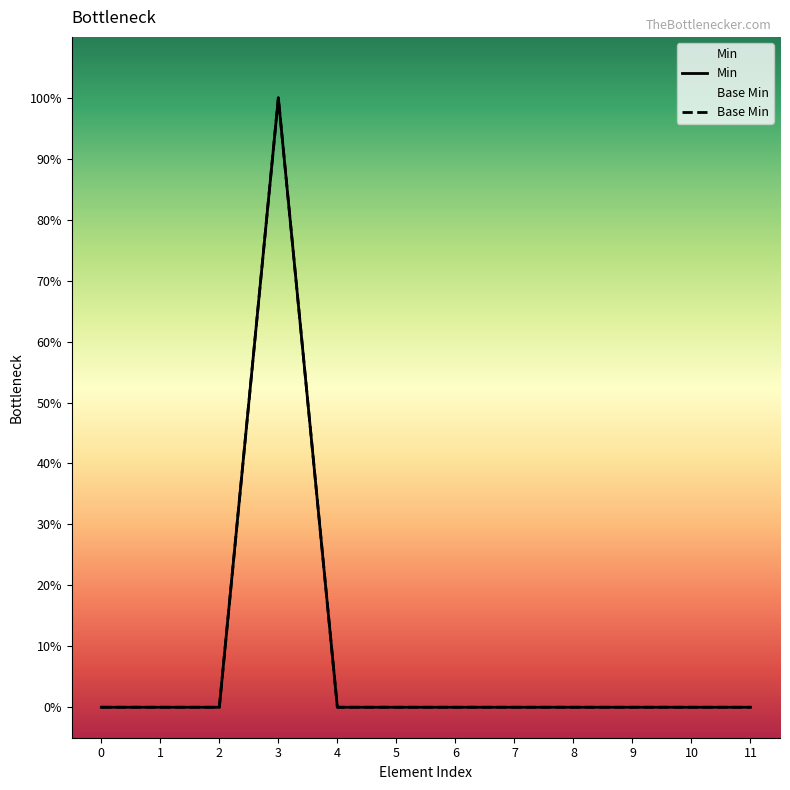

In Min, how many points are higher than both neighbors (excluding endpoints)?

1